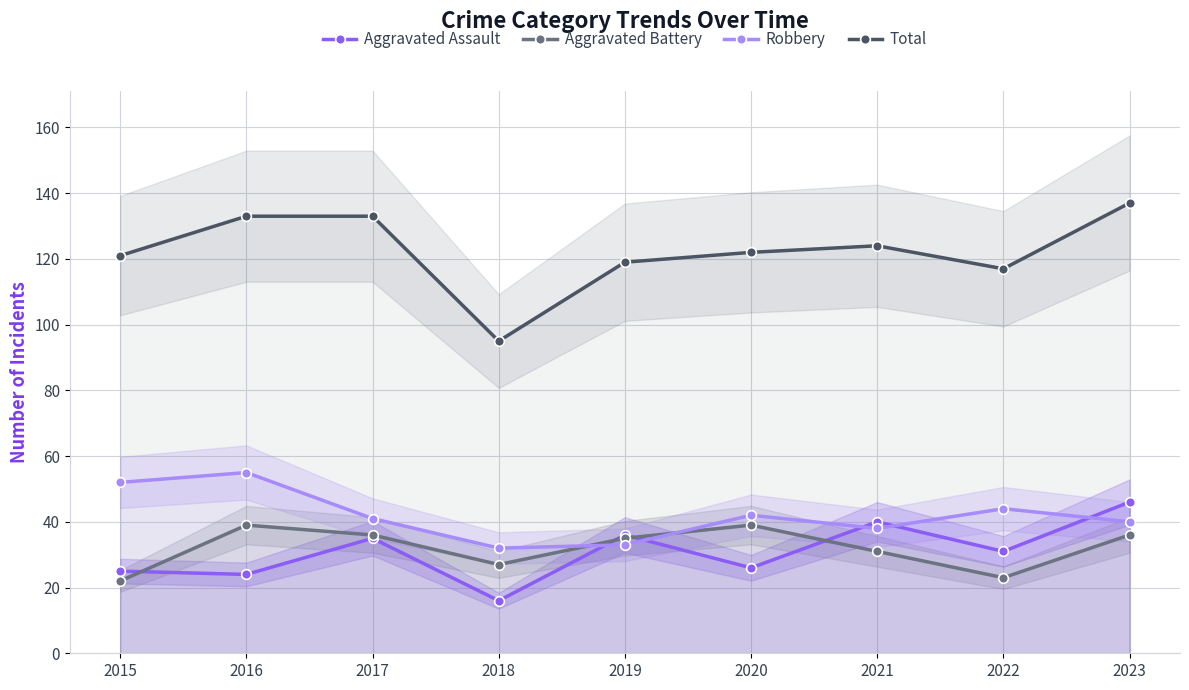

How many intersections are there between Aggravated Assault and Robbery?

5